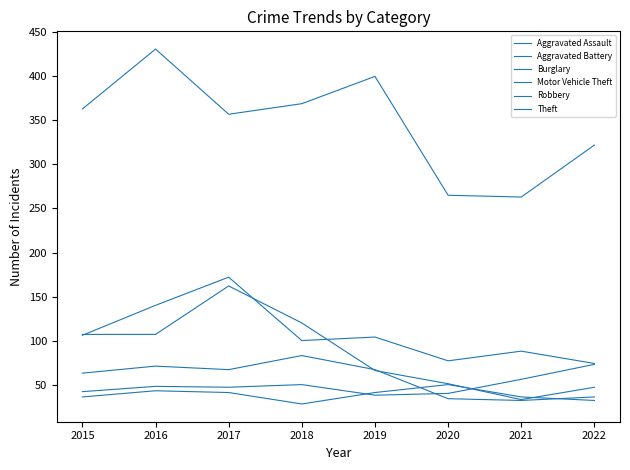

True or false: Motor Vehicle Theft and Aggravated Assault cross at least once.

False